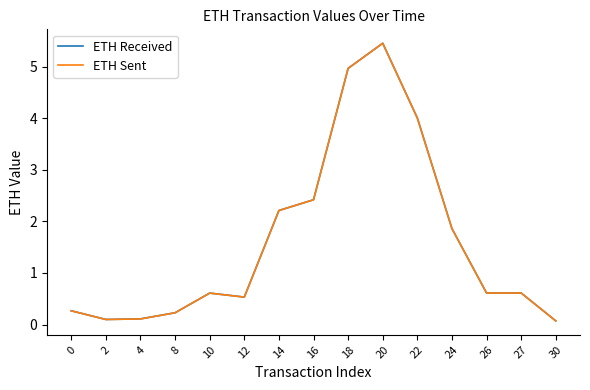

At which label does ETH Sent reach its peak?

20